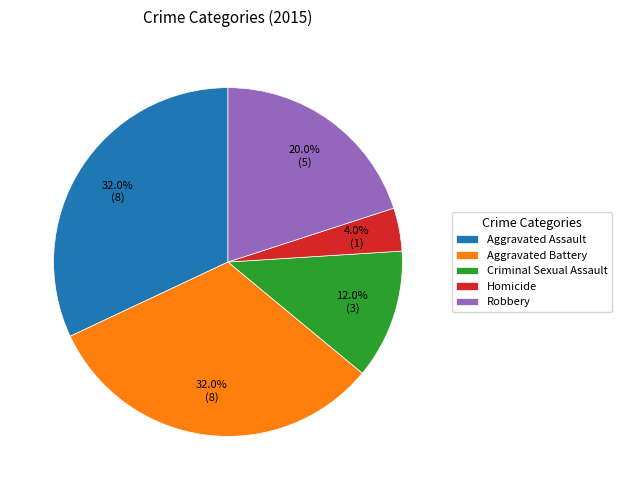

What percentage is the Robbery slice, to the nearest percent?

20%